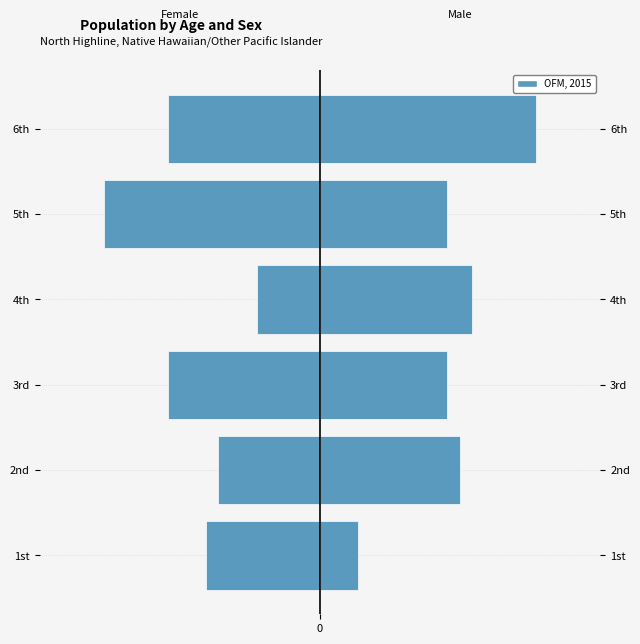

What is the value of the 2nd bar from the left?

-8